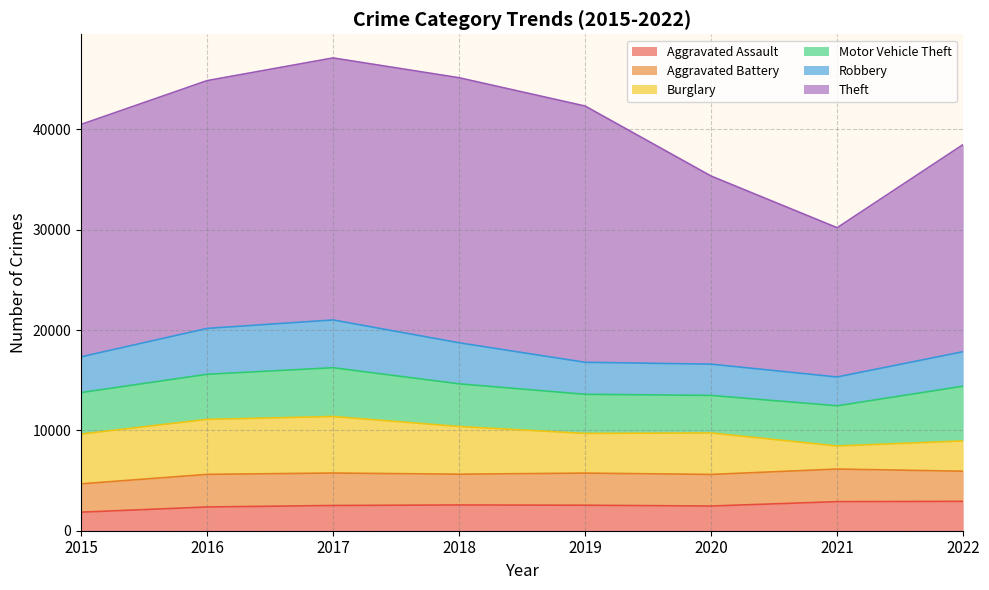

At which label is Robbery closest to 3816?

2015